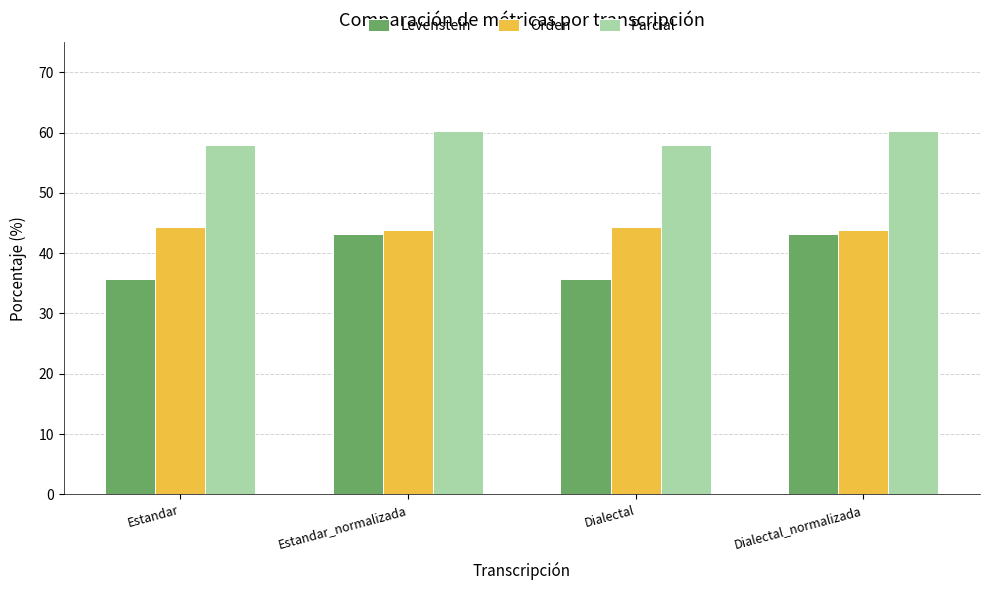

What is the label of the 2nd bar from the right?

Dialectal